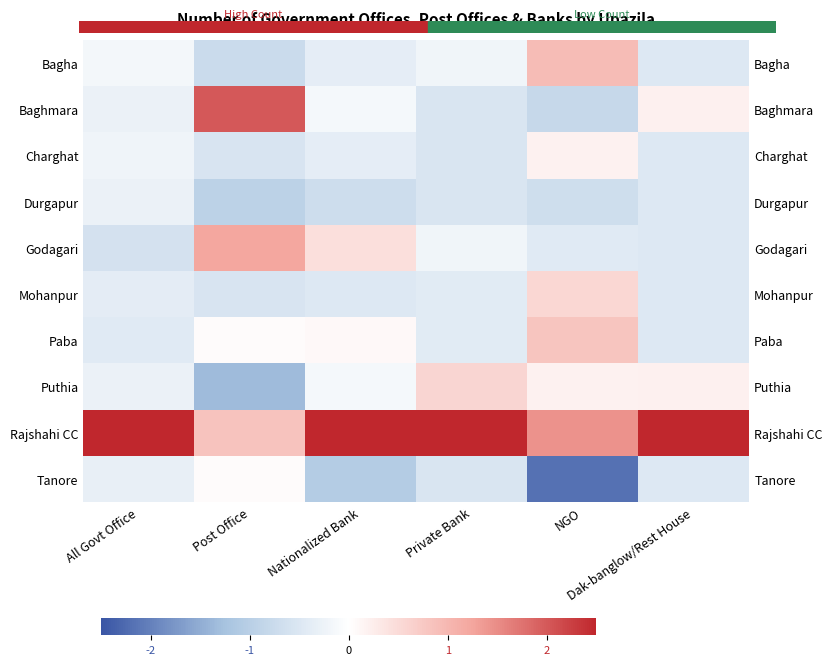

How many distinct data groups are displayed?

10